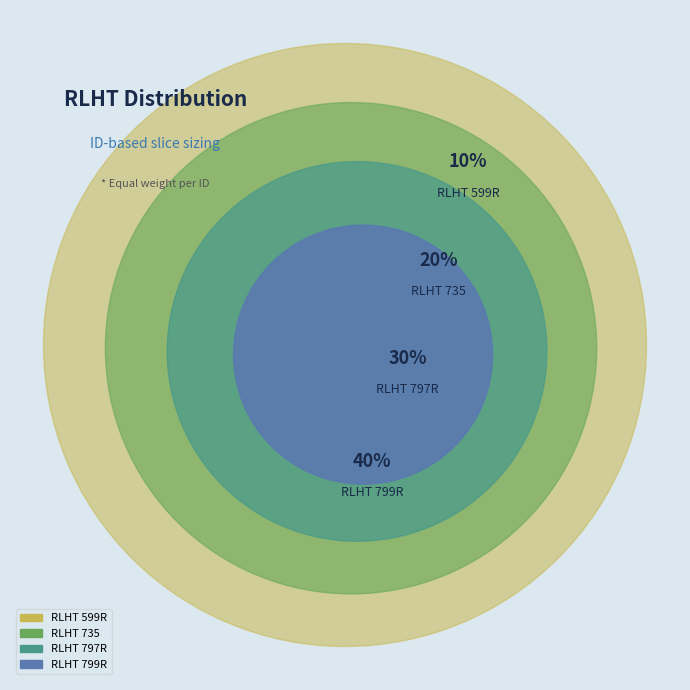

To the nearest percent, what is the combined percentage of RLHT 797R and RLHT 799R?

70%